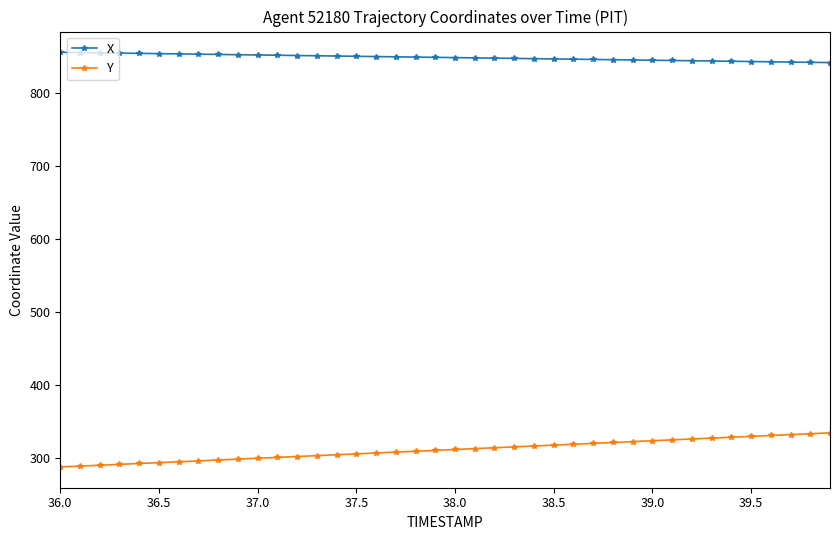

Which series has the largest total across all categories?

X